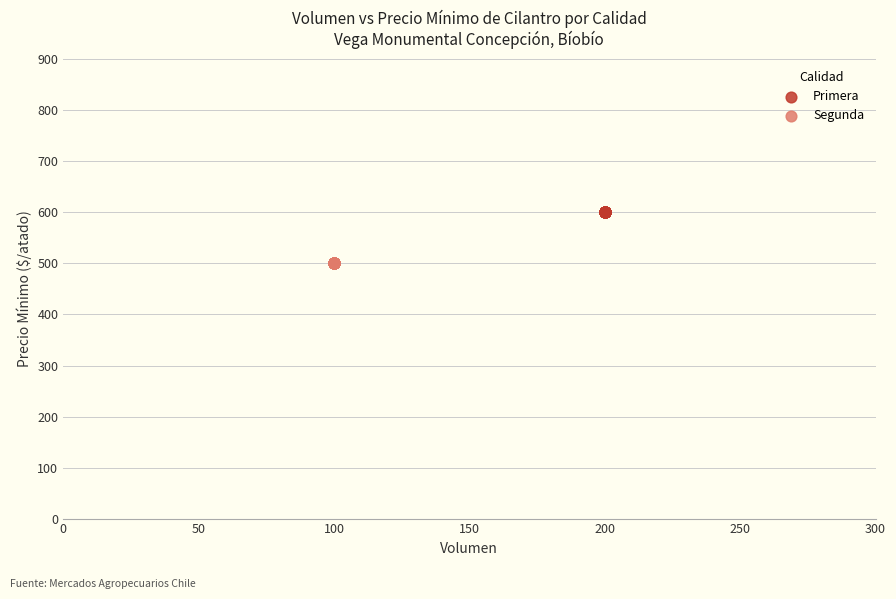

Which series contains the lowest Y value?

Segunda